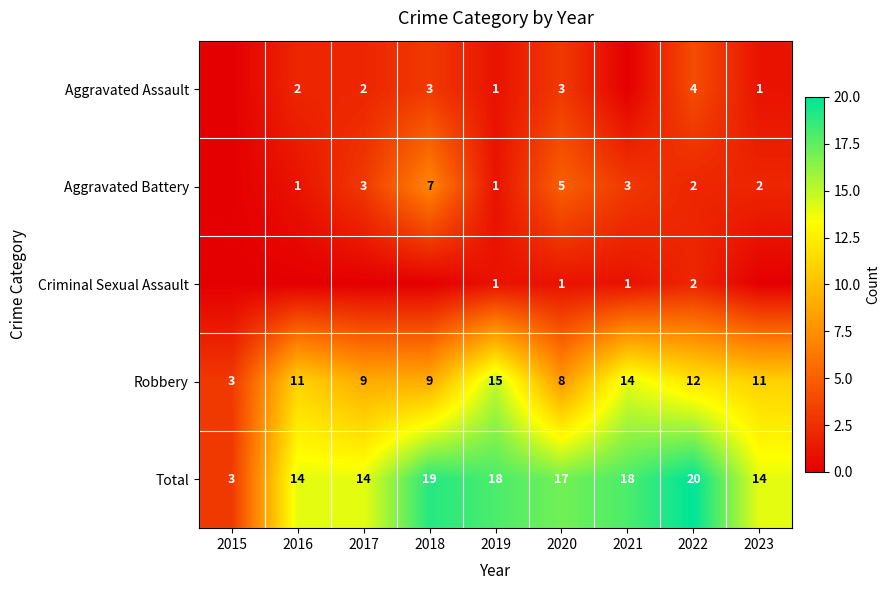

At which category does the chart reach its minimum across all series?

2015